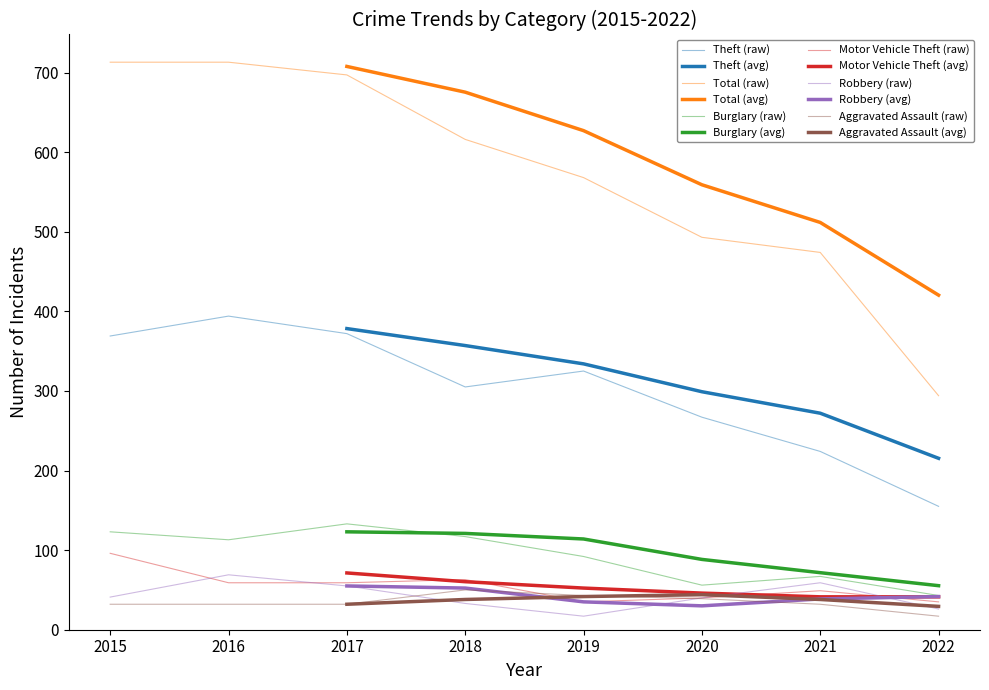

At which label does Theft reach its peak?

2016